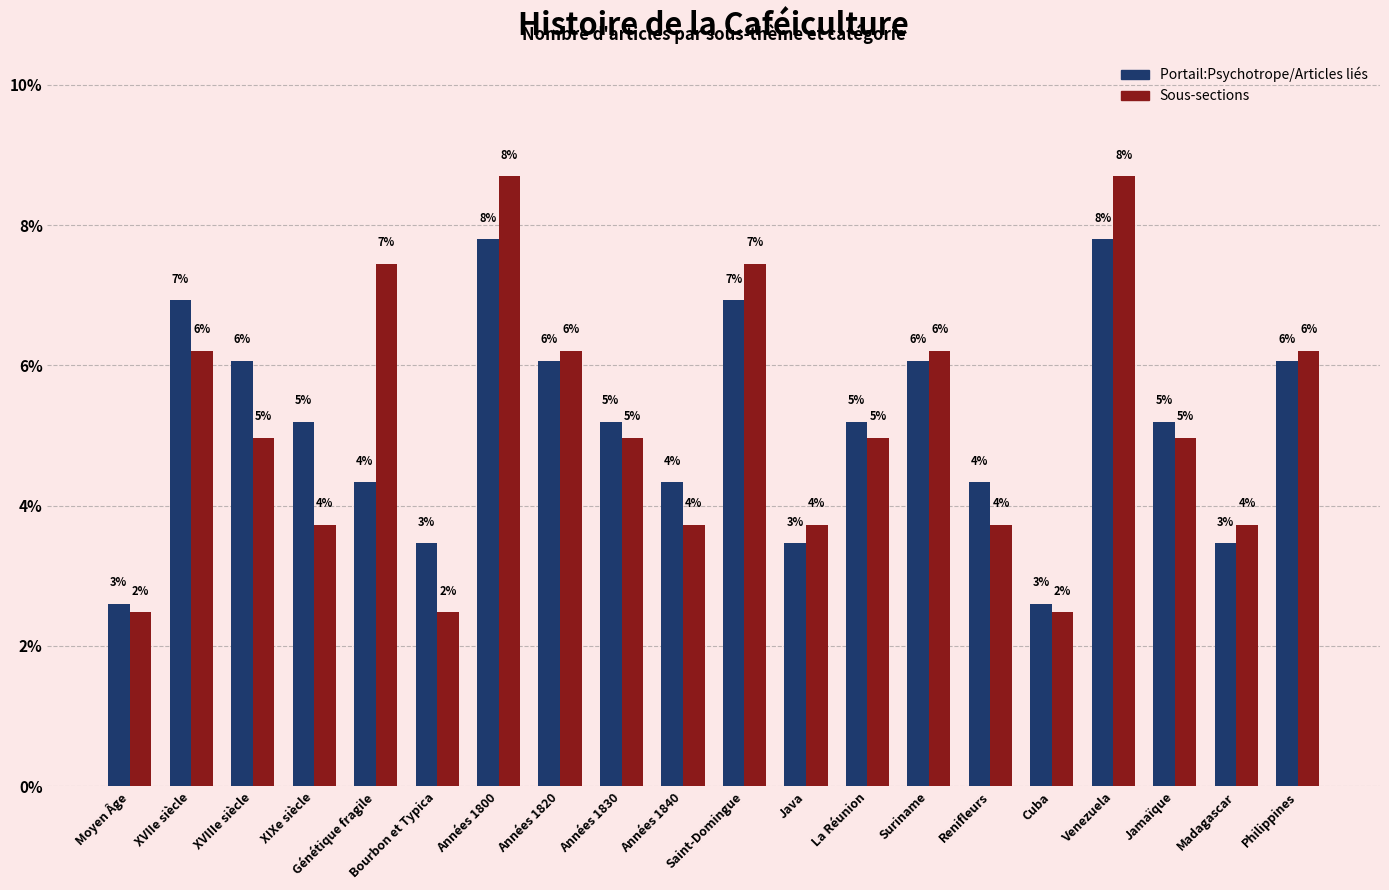

What are all the series names shown in the legend?

Portail:Psychotrope/Articles liés, Sous-sections